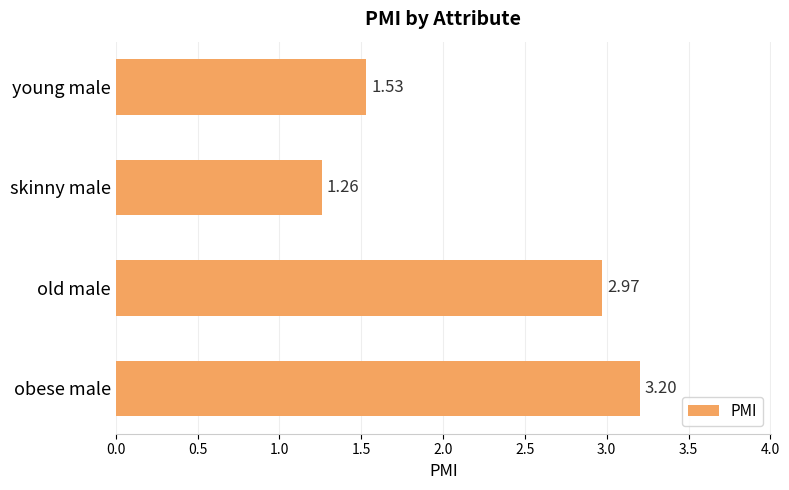

What is the sum of the values at old male and skinny male?

4.2